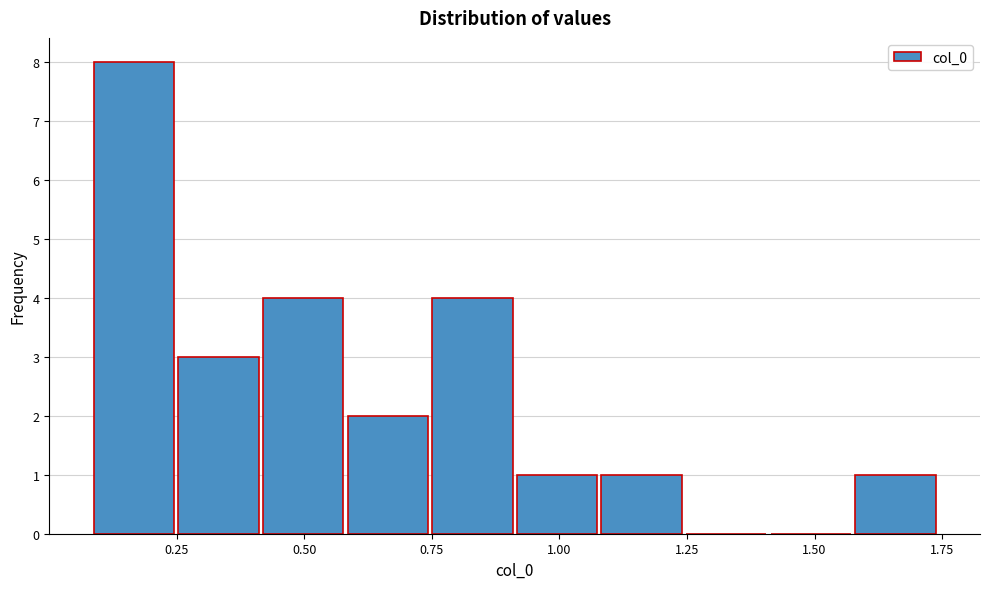

Around what value on the x-axis is the tallest bar? Give the approximate position of its centre, as read against the axis.

0.15